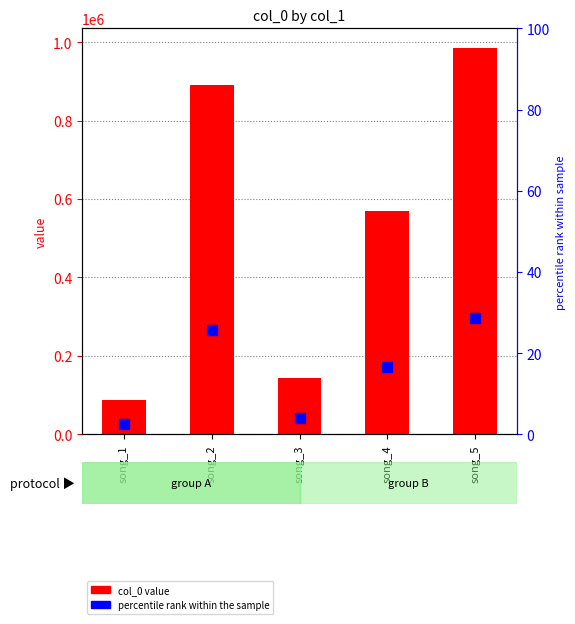

Is it true that the value at song_3 is 142741?

True